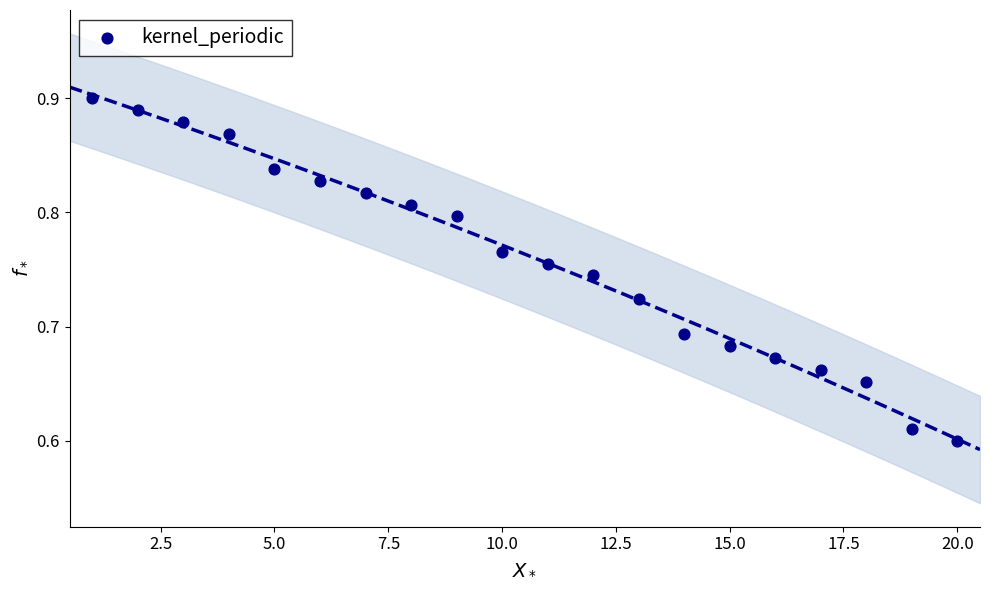

What is the range of X values (max minus min)?

19.0